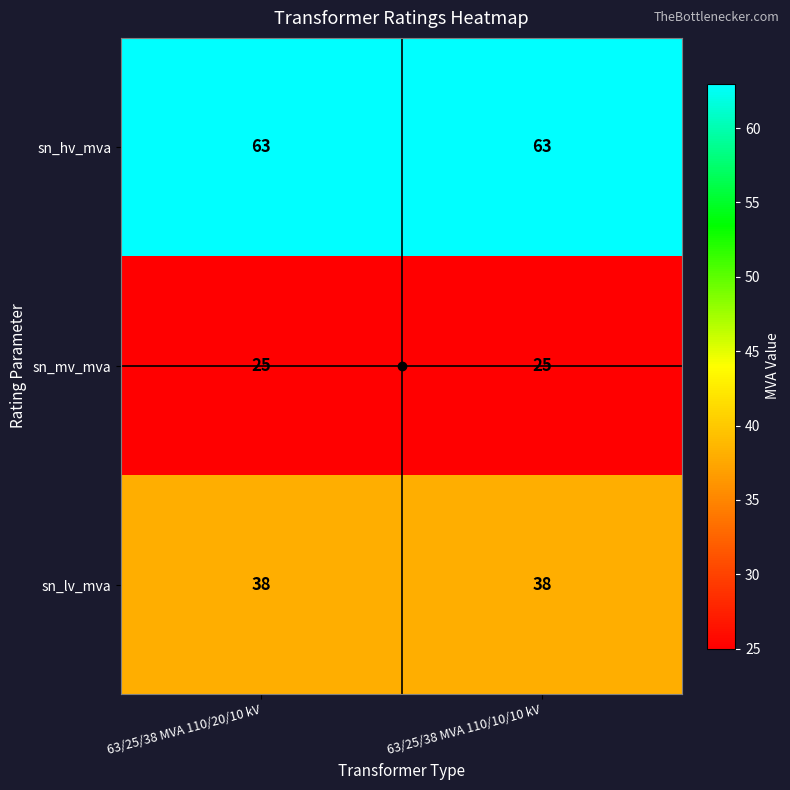

List the series in order of their peak value, highest first.

sn_hv_mva, sn_lv_mva, sn_mv_mva